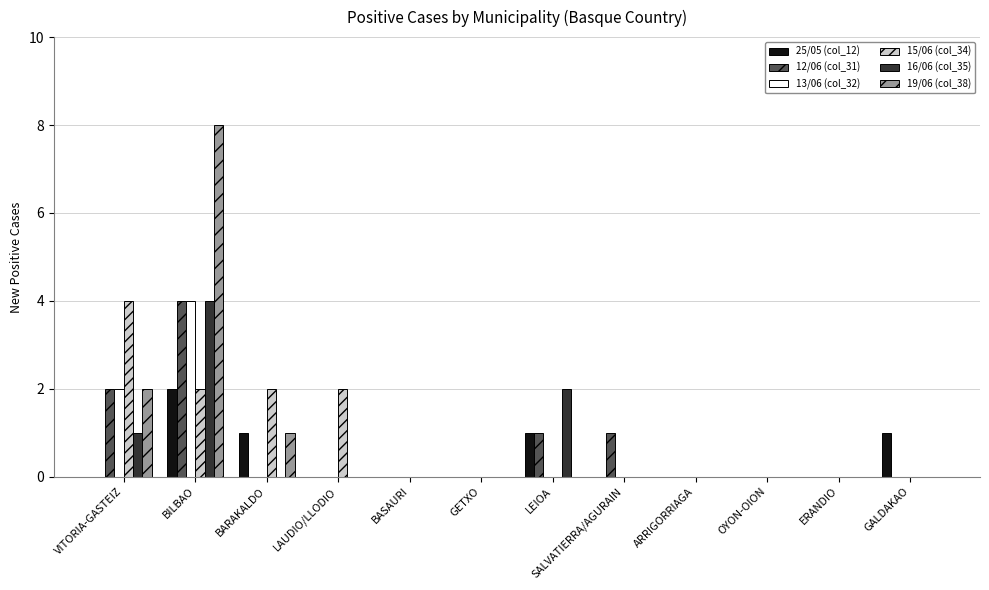

Which series changed the most between SALVATIERRA/AGURAIN and OYON-OION?

12/06 (col_31)